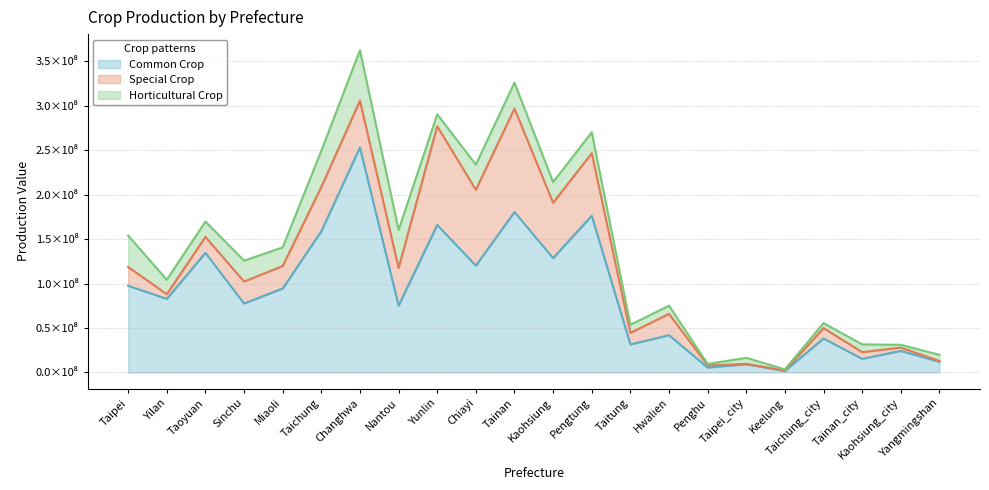

How many interior local valleys does the Common_Crop series have?

9